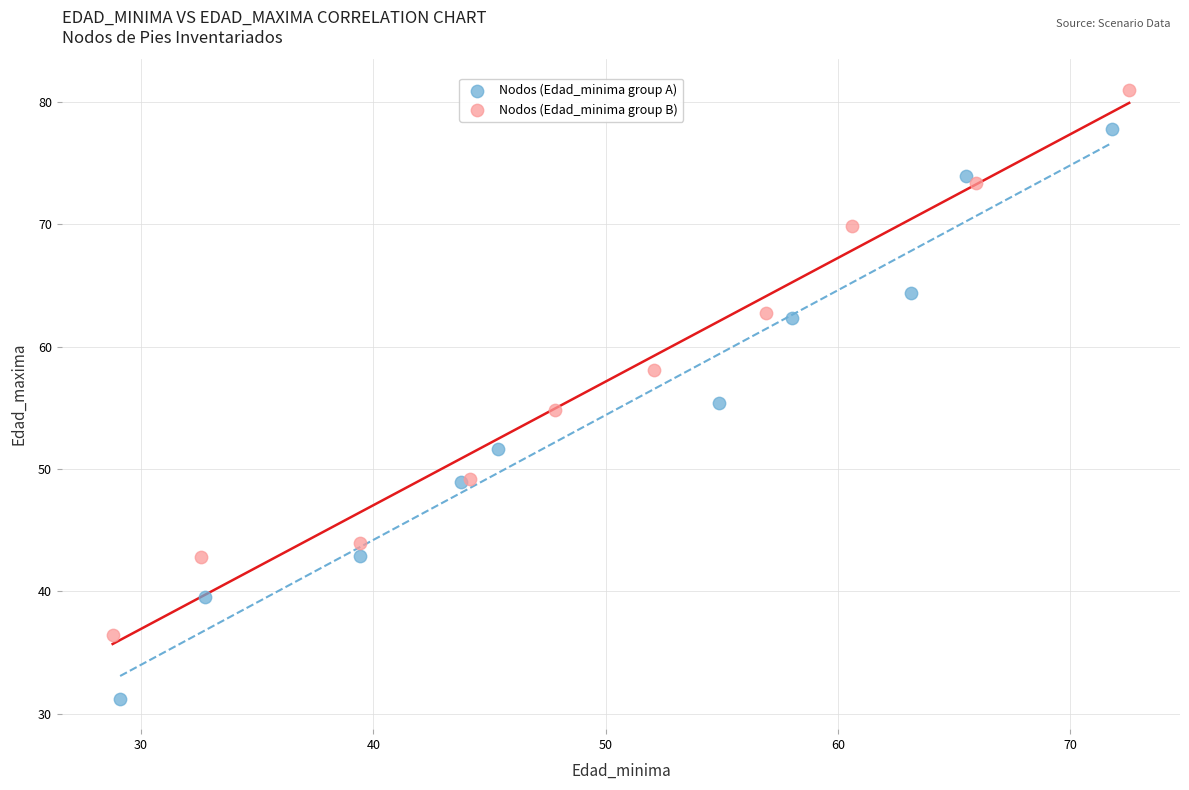

Which series has the largest Y range (max minus min)?

Nodos (Edad_minima group A)